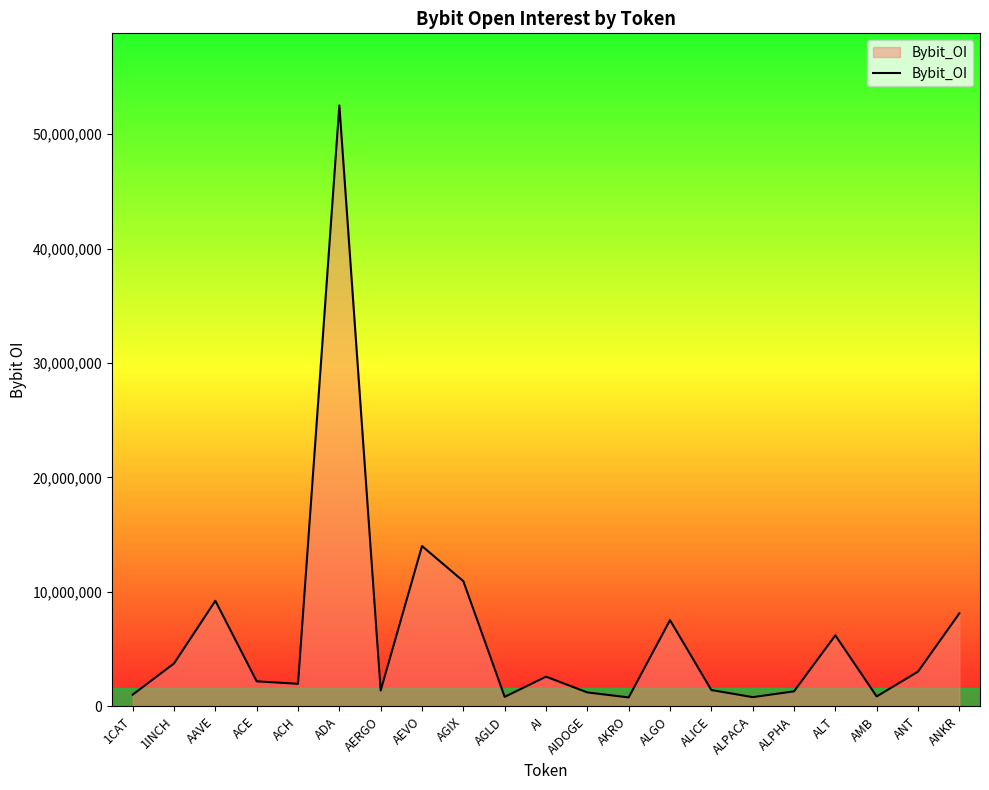

Where is the data nearest to the value 26640531?

AEVO